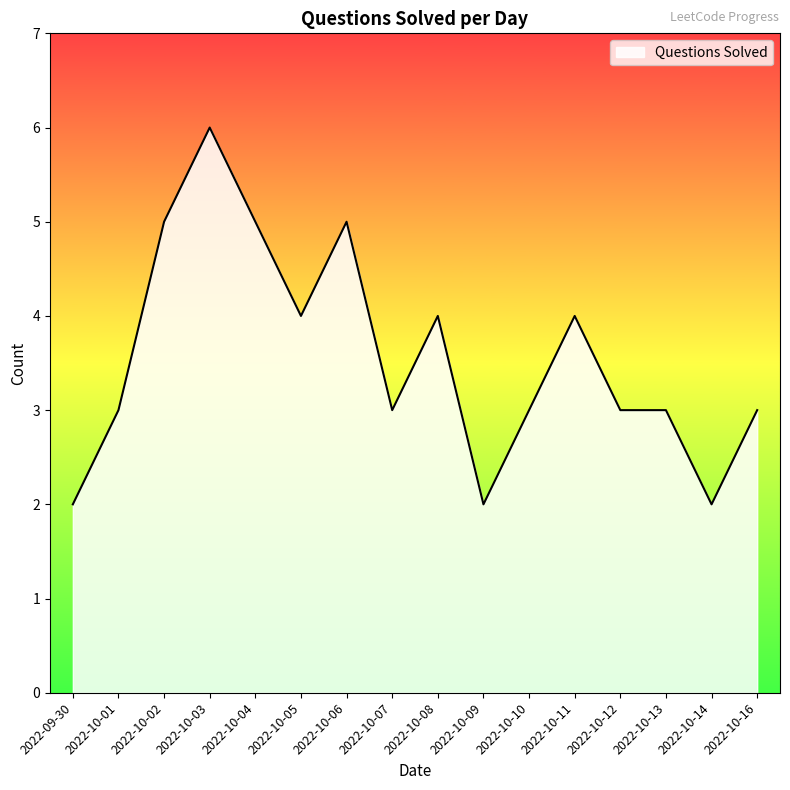

Count the number of categories in the chart.

16